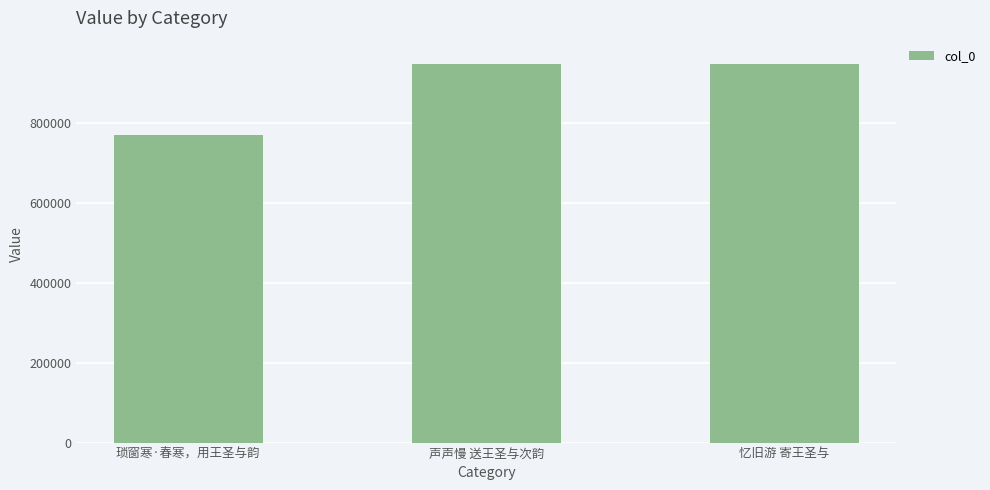

Between 琐窗寒·春寒，用王圣与韵 and 声声慢 送王圣与次韵, which is larger?

声声慢 送王圣与次韵